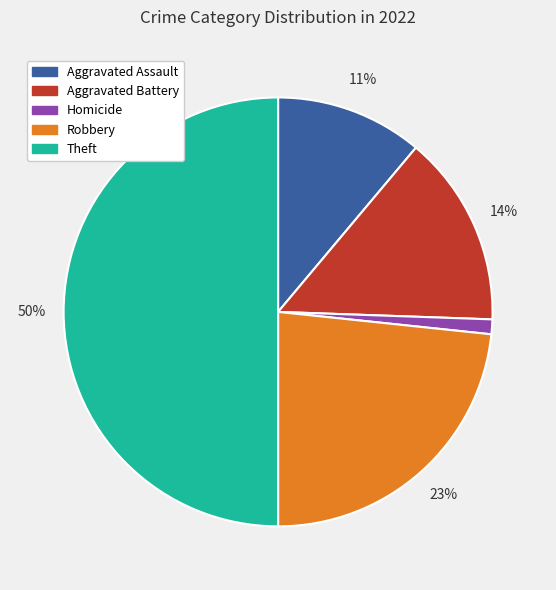

Is it true that Aggravated Assault is 11% of the pie?

True